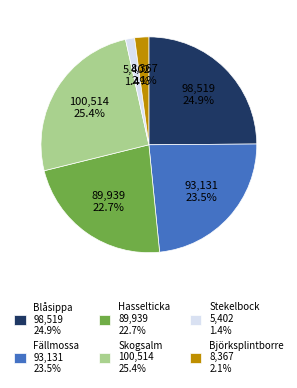

Approximately how many times larger is the value at Blåsippa 98,519 24.9% compared to Skogsalm 100,514 25.4%?

1.0